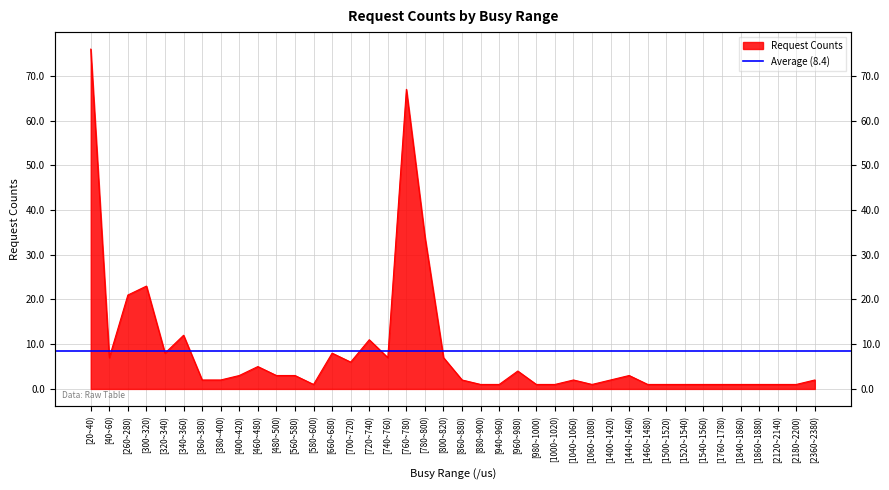

True or false: the data has more than 2 interior local peaks.

True